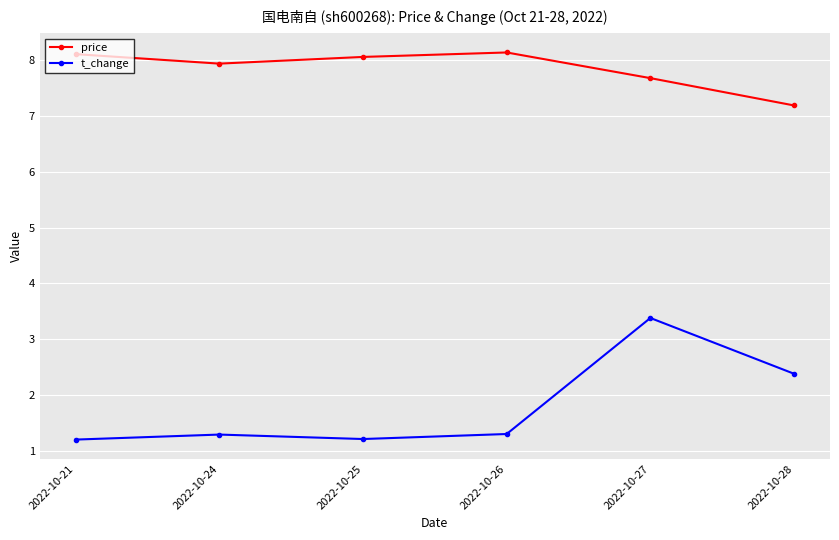

Where is t_change nearest to the value 2?

2022-10-28